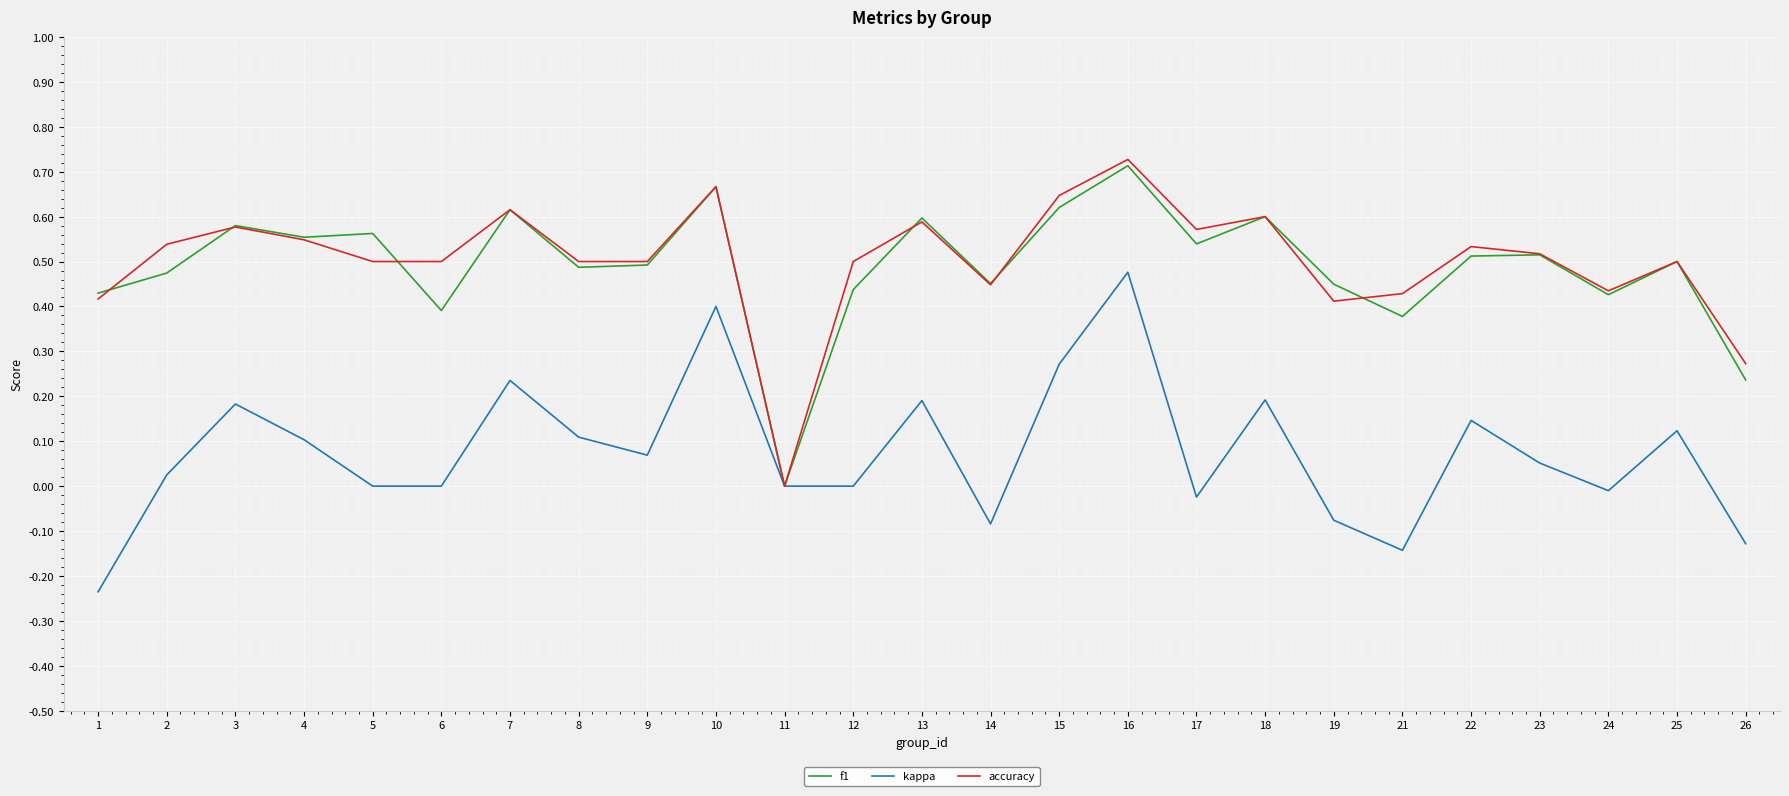

Which series has the largest range (max minus min)?

accuracy